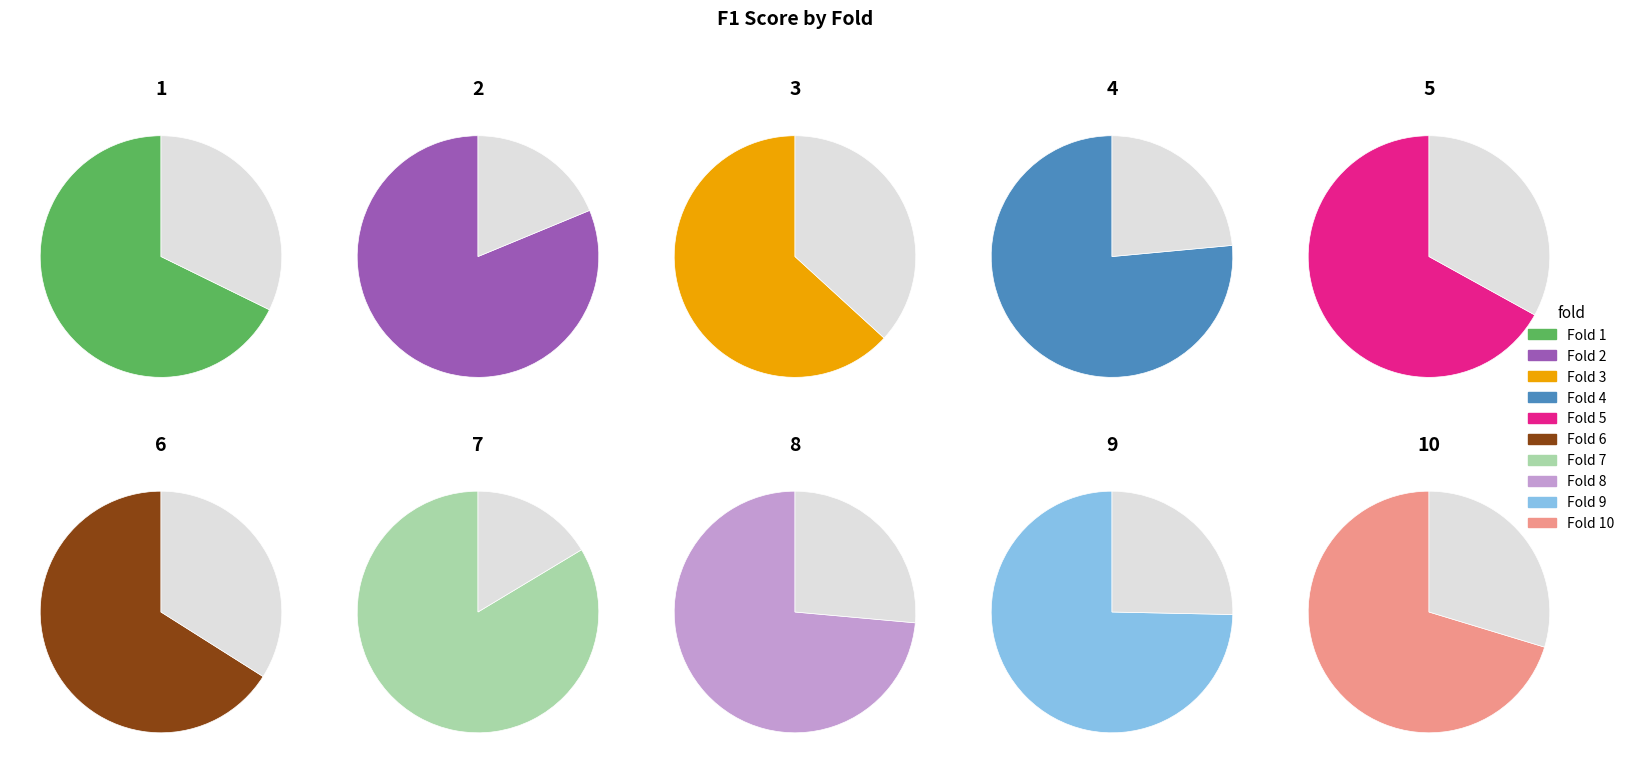

Count the number of slices in the pie.

10